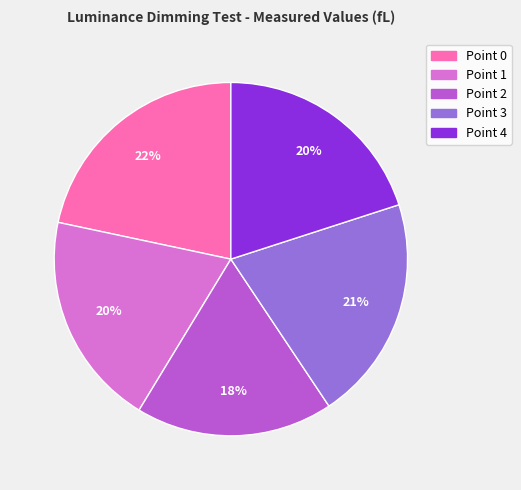

How many segments does this pie chart have?

5